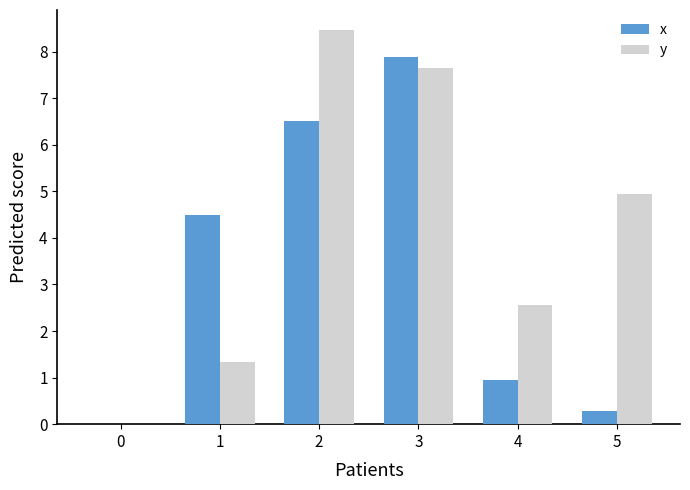

The y series shows 0.4 at 1. True or false?

False